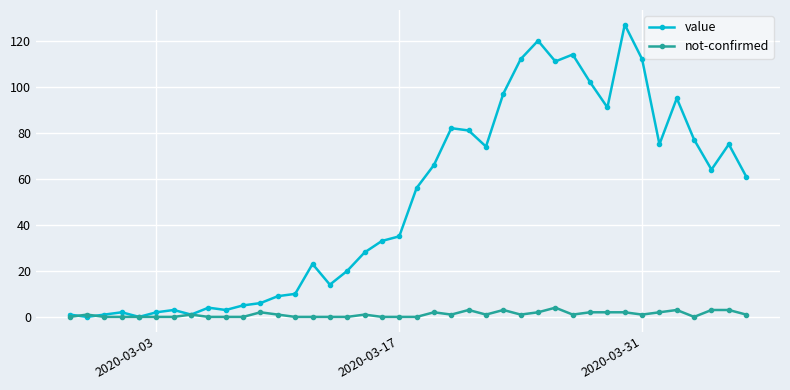

Which series has the largest range (max minus min)?

value